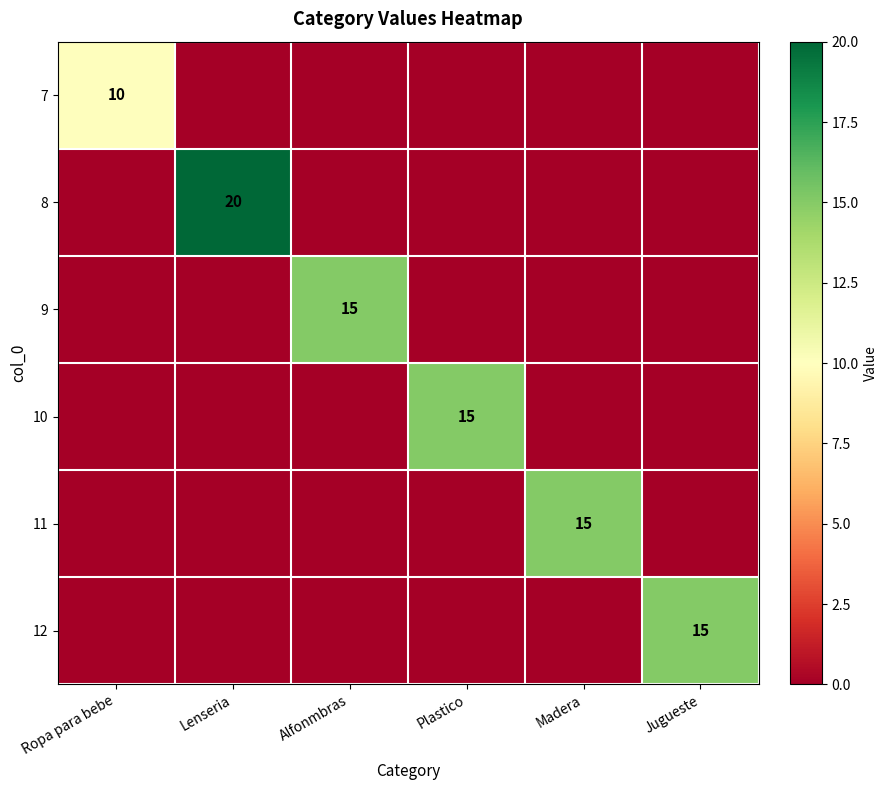

The value of 8 at Lenseria is 14. True or false?

False